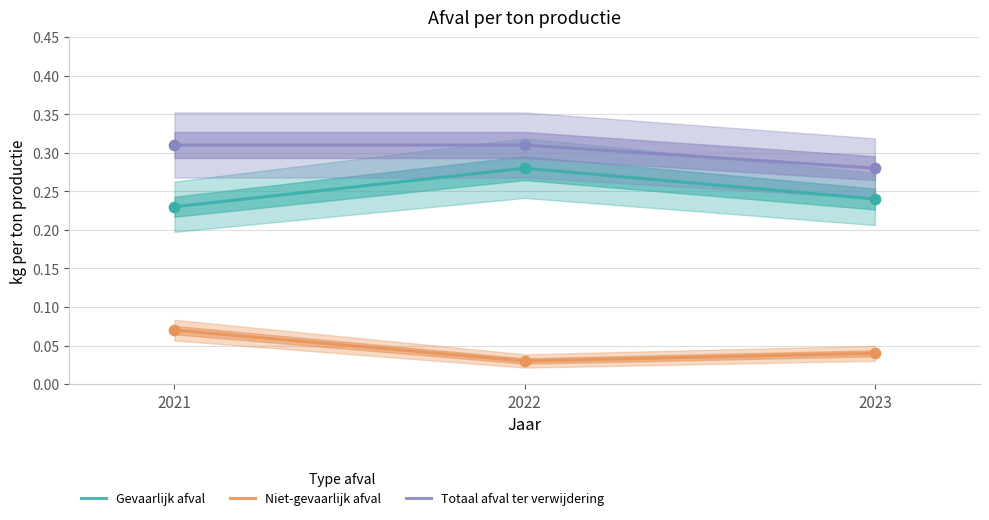

Which series contains the highest Y value?

Totaal afval ter verwijdering